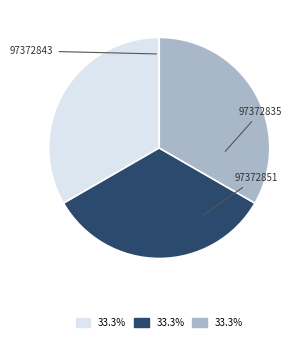

To the nearest percent, what percentage of the pie is 97372843?

33%